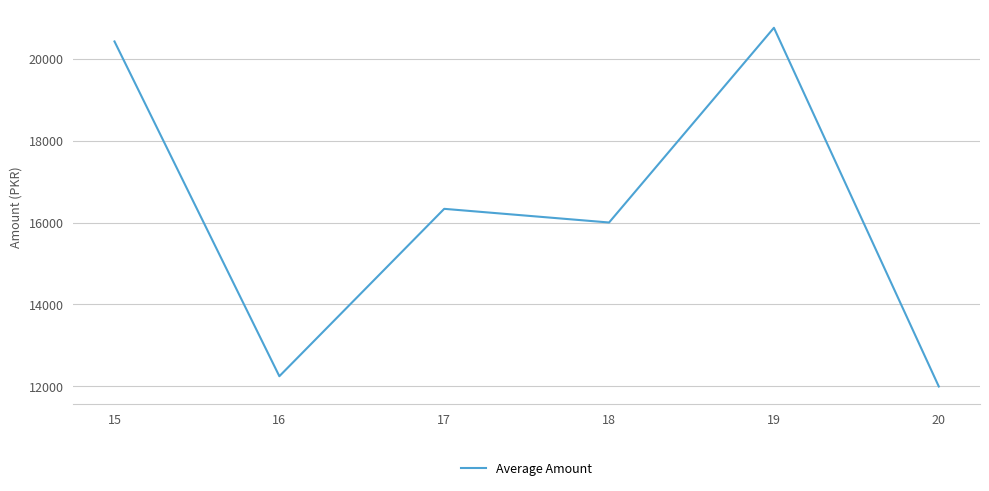

What is the maximum value shown in the chart?

20750.0